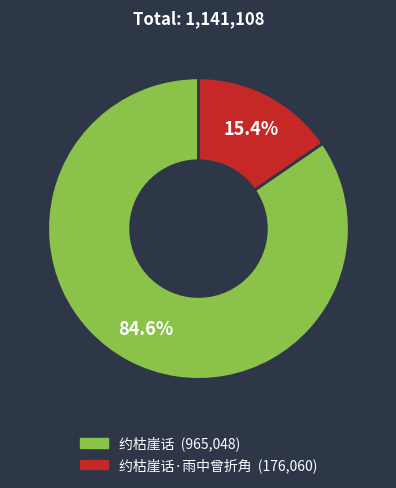

Does any single category account for the majority?

Yes